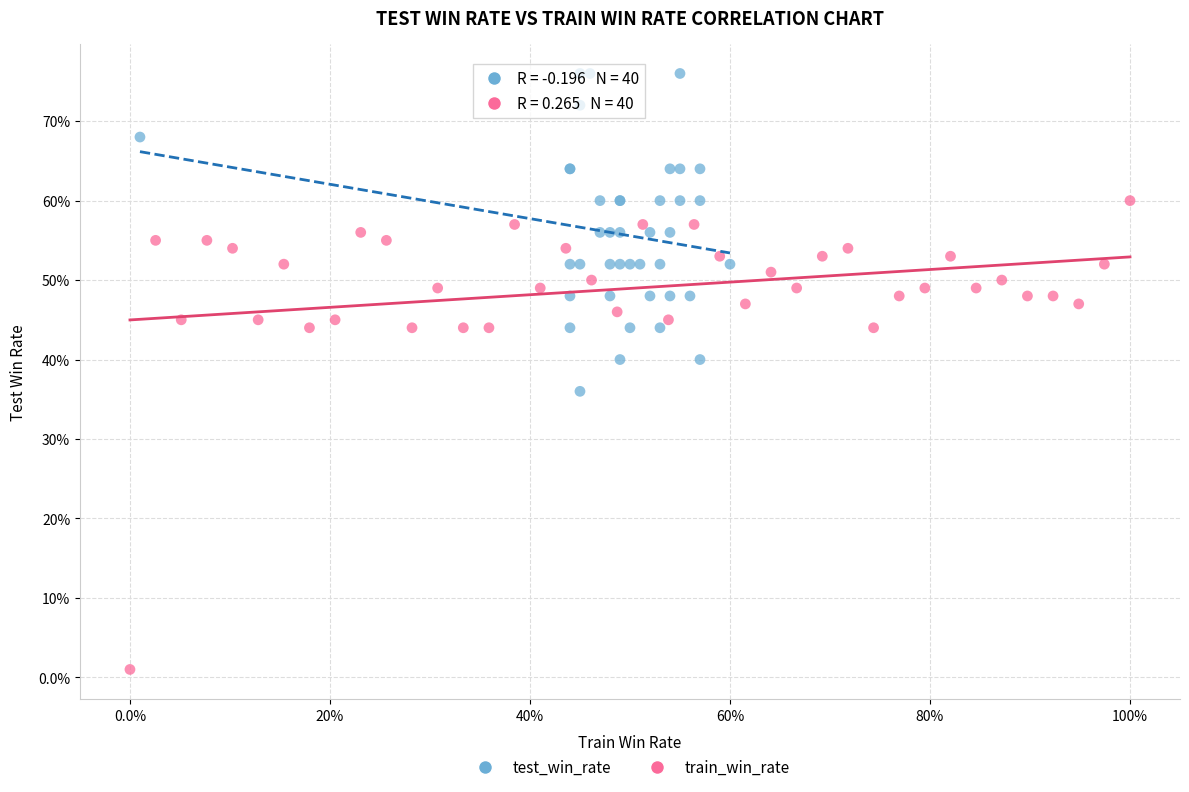

Which series reaches the minimum Y coordinate?

train_win_rate